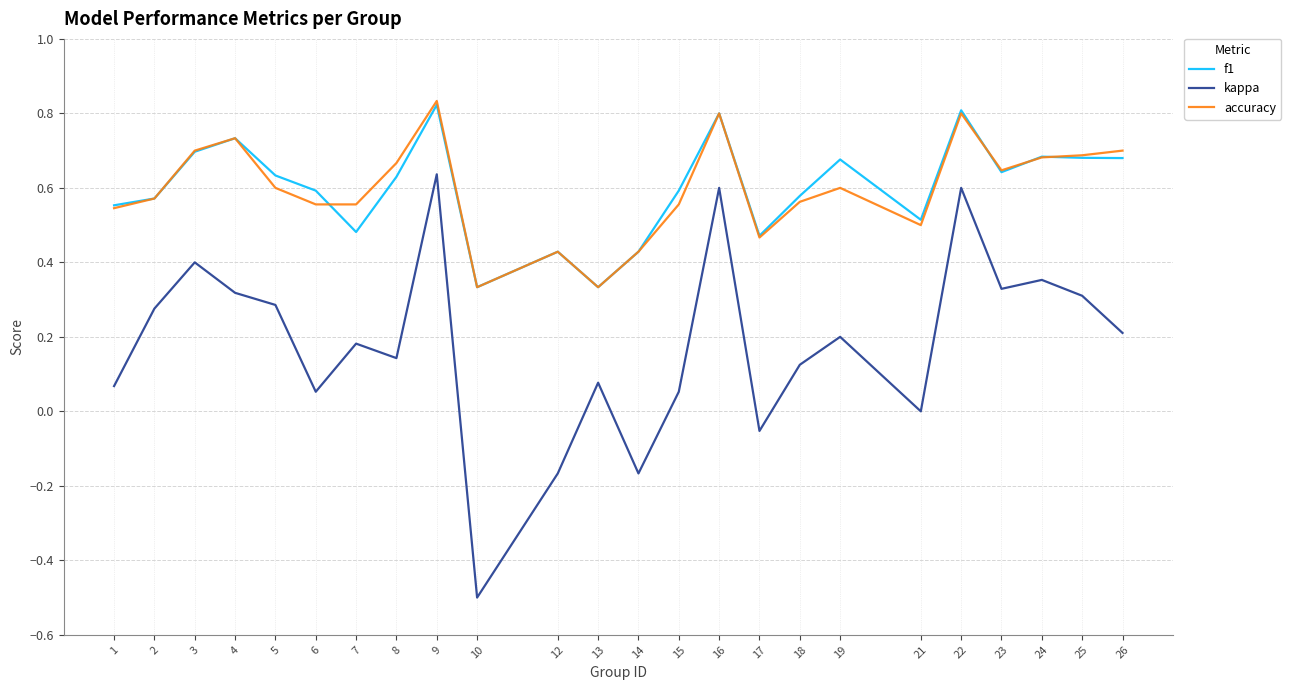

At which category does the chart reach its minimum across all series?

10